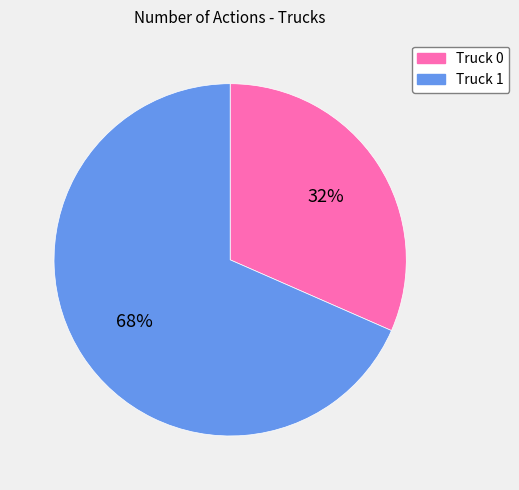

Which category has the biggest portion of the pie?

Truck 1